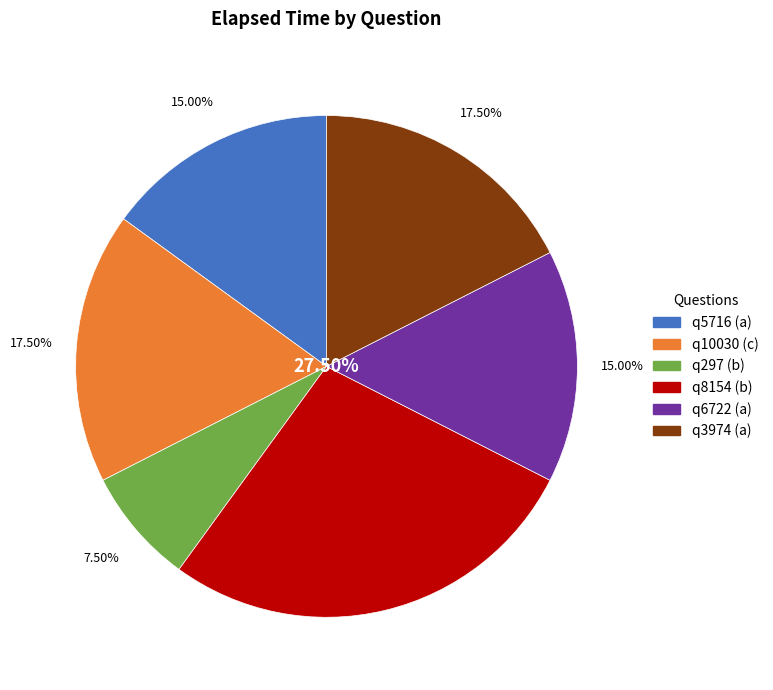

How much of the chart is everything except q297 (b)?

92.5%